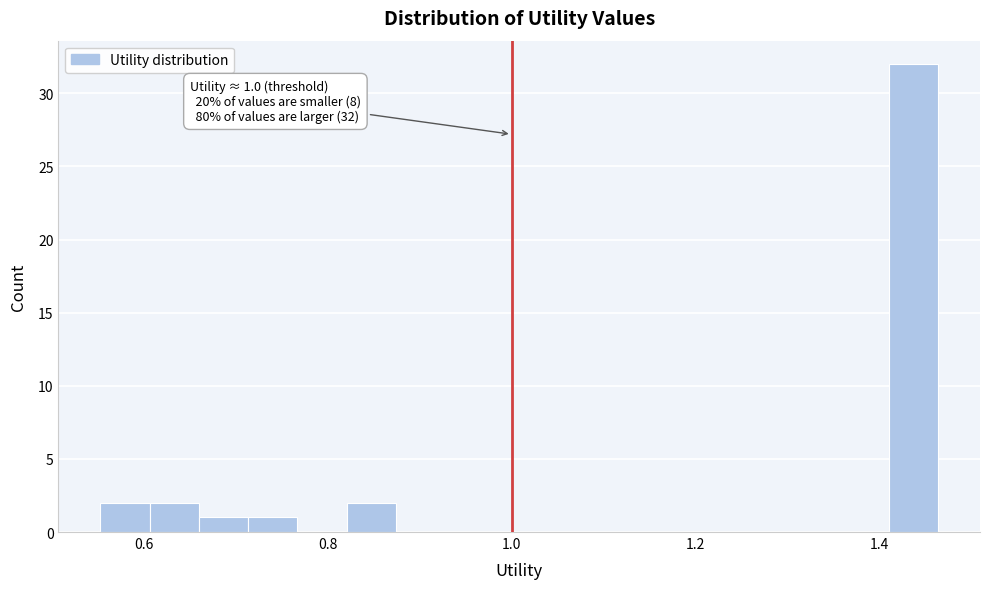

Around what value on the x-axis is the tallest bar? Give the approximate position of its centre, as read against the axis.

1.44